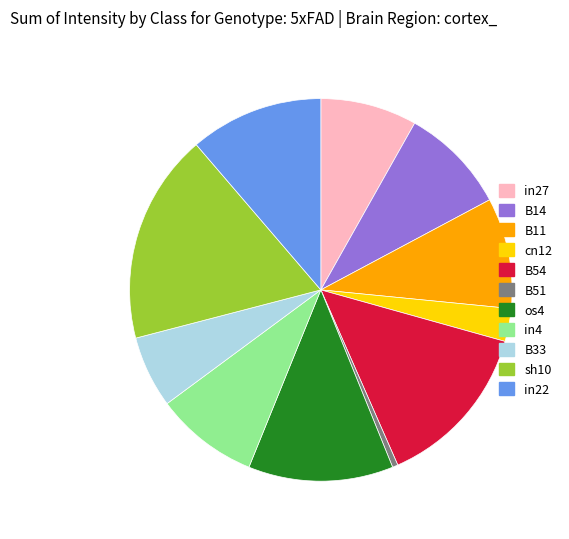

Is the sum of cn12 and B11 greater than half?

No